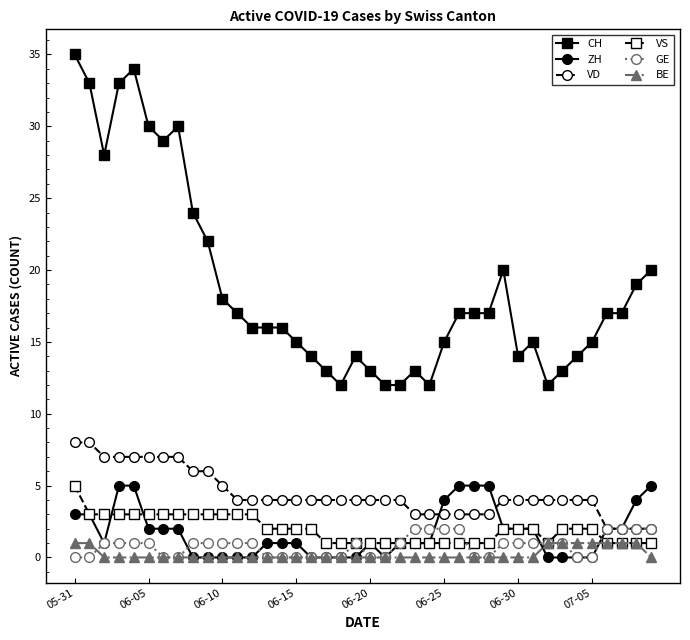

How many distinct data groups are displayed?

6